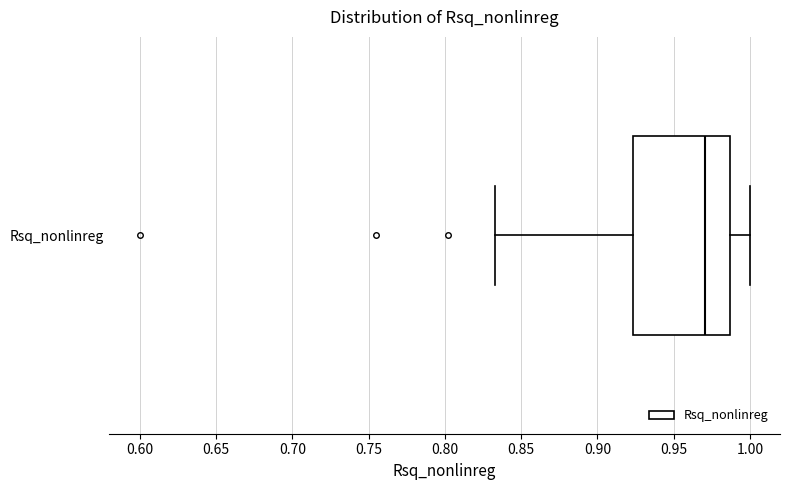

Where does the median line of the box for Rsq_nonlinreg sit on the x-axis? The values are not printed on the chart, so give them approximately, as read against the axis.

0.970